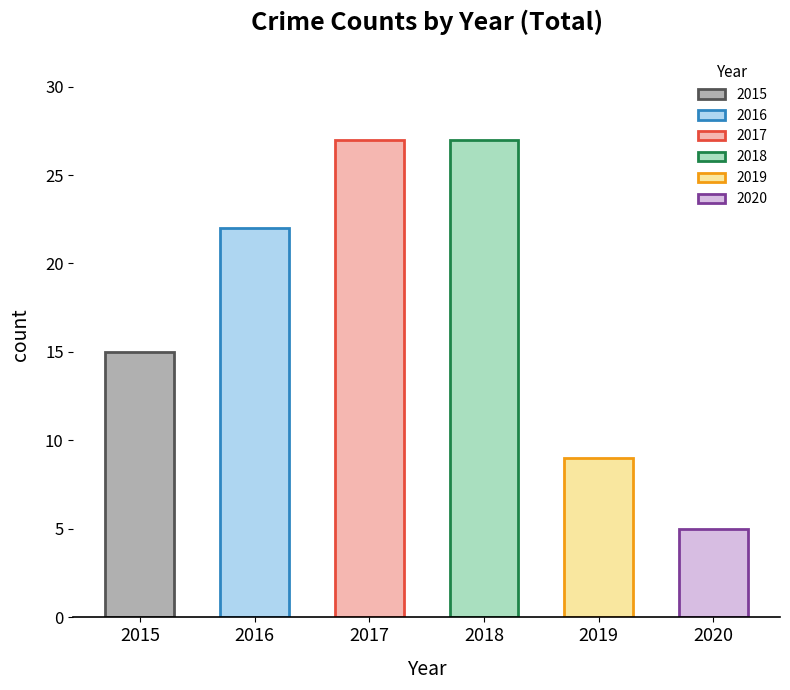

At which label is the value closest to 16?

2015